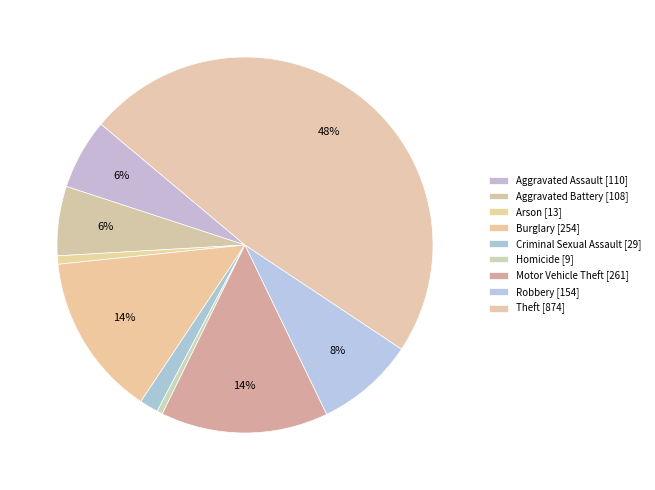

Rank the categories by value from lowest to highest.

Homicide, Arson, Criminal Sexual Assault, Aggravated Battery, Aggravated Assault, Robbery, Burglary, Motor Vehicle Theft, Theft